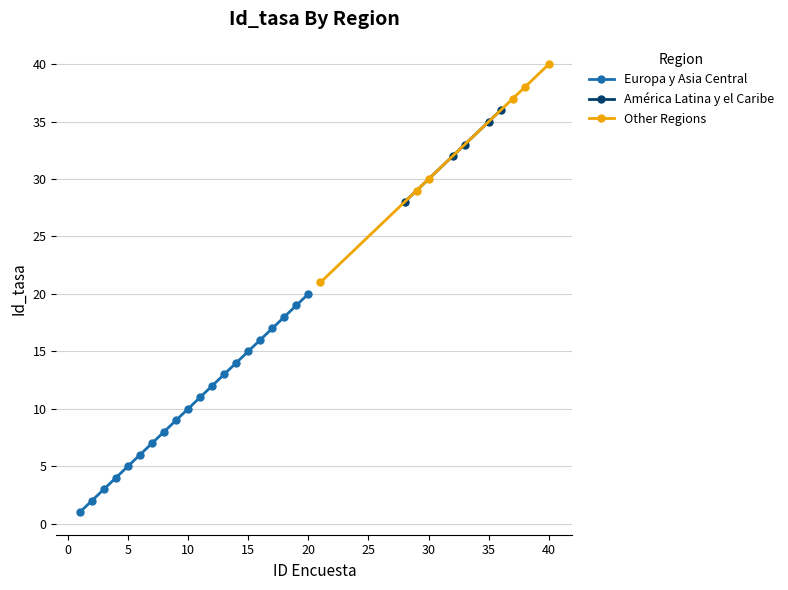

True or false: Unknown has a value of 12 at 7.

False